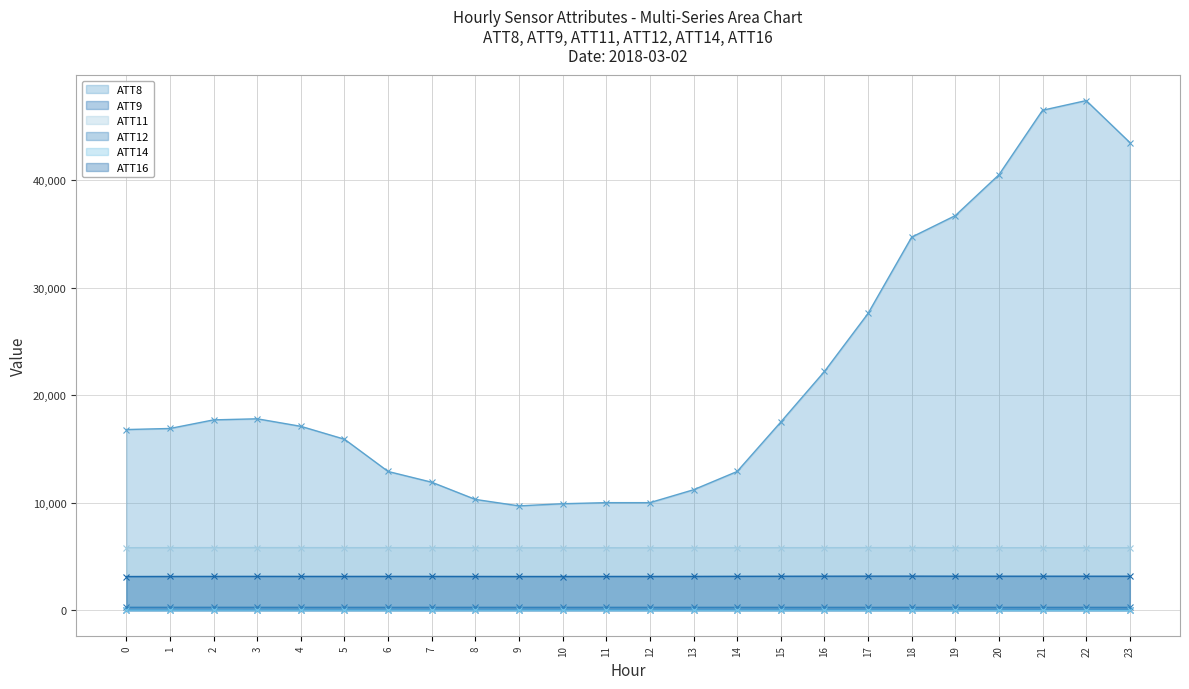

At 17, list the series in order from largest to smallest.

ATT8, ATT11, ATT16, ATT12, ATT9, ATT14